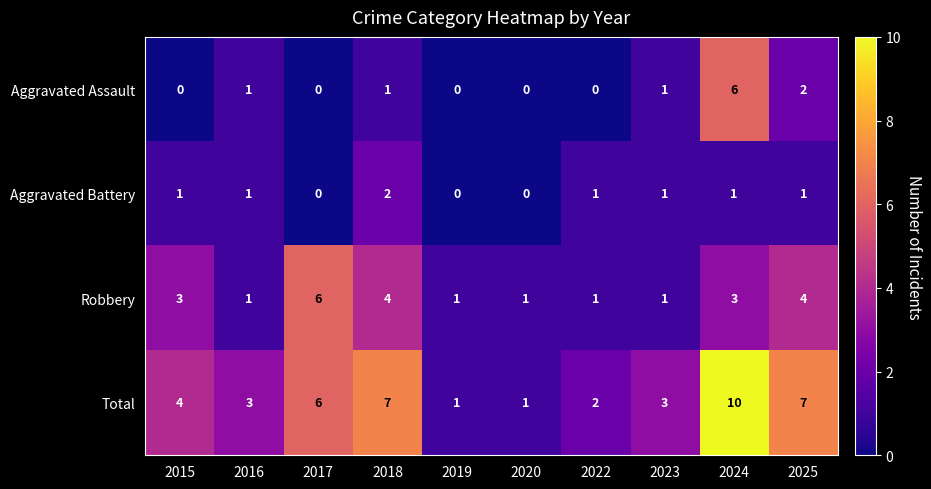

What is the sum of all Aggravated Battery values?

8